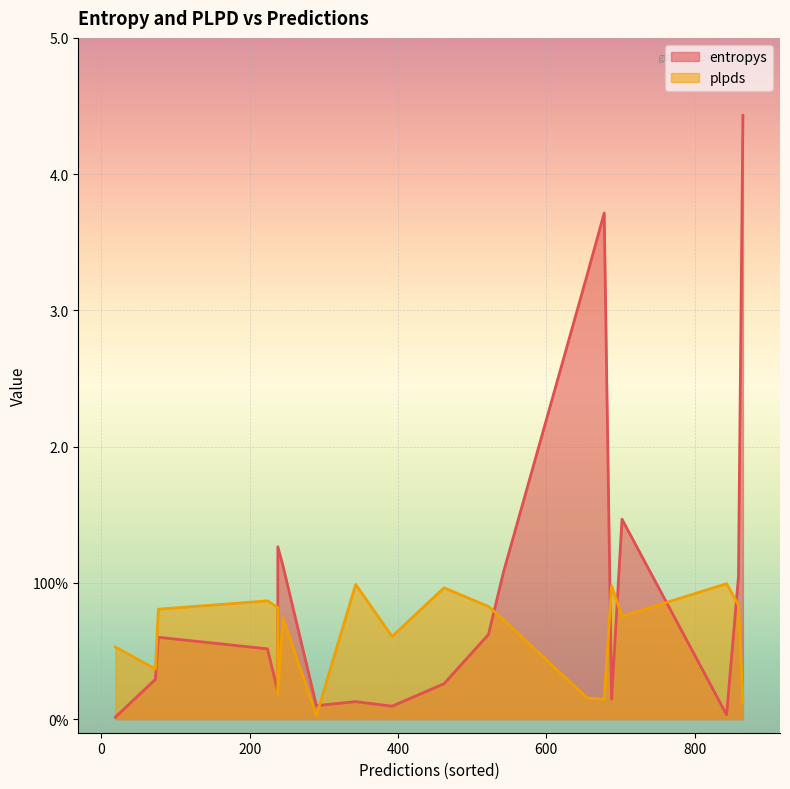

Rank the series at 224 from highest to lowest value.

plpds, entropys